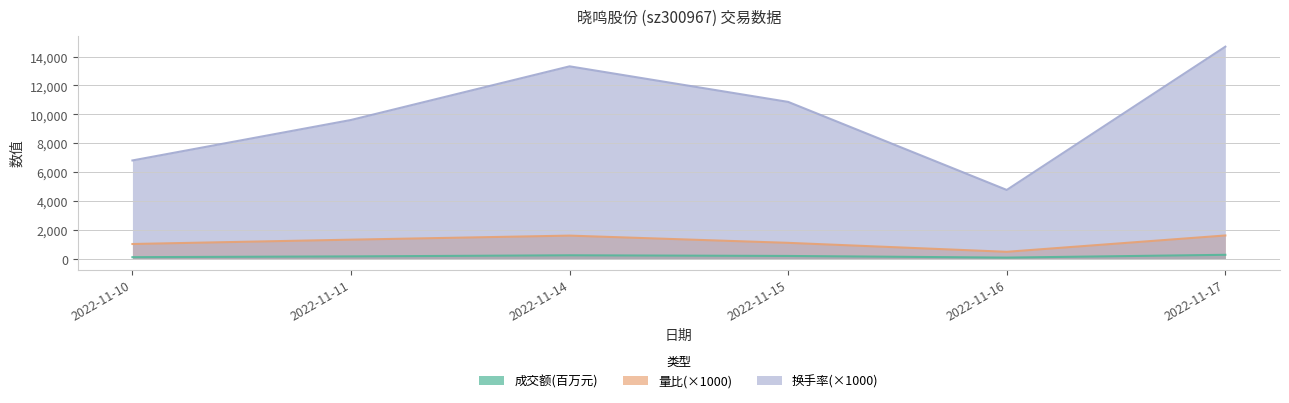

At which label does 换手率 first exceed 10860?

2022-11-14